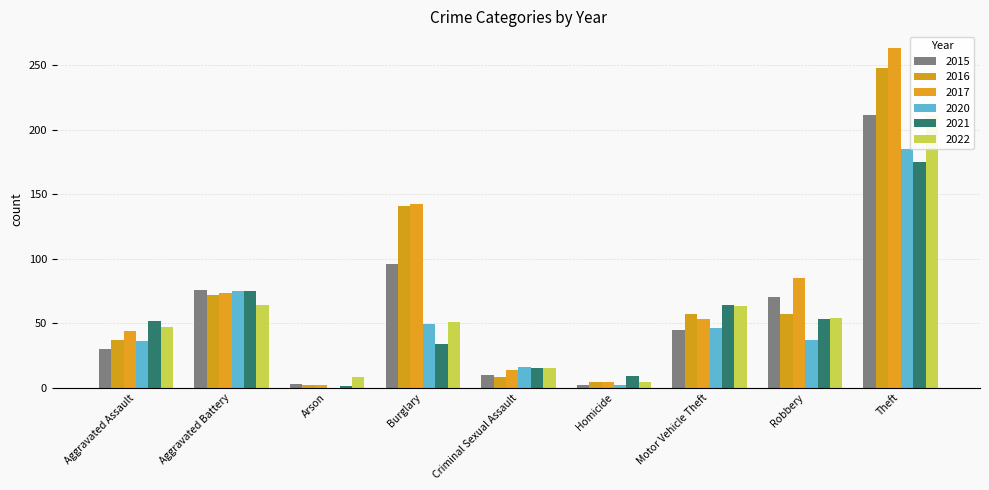

Which series has the largest total across all categories?

2017